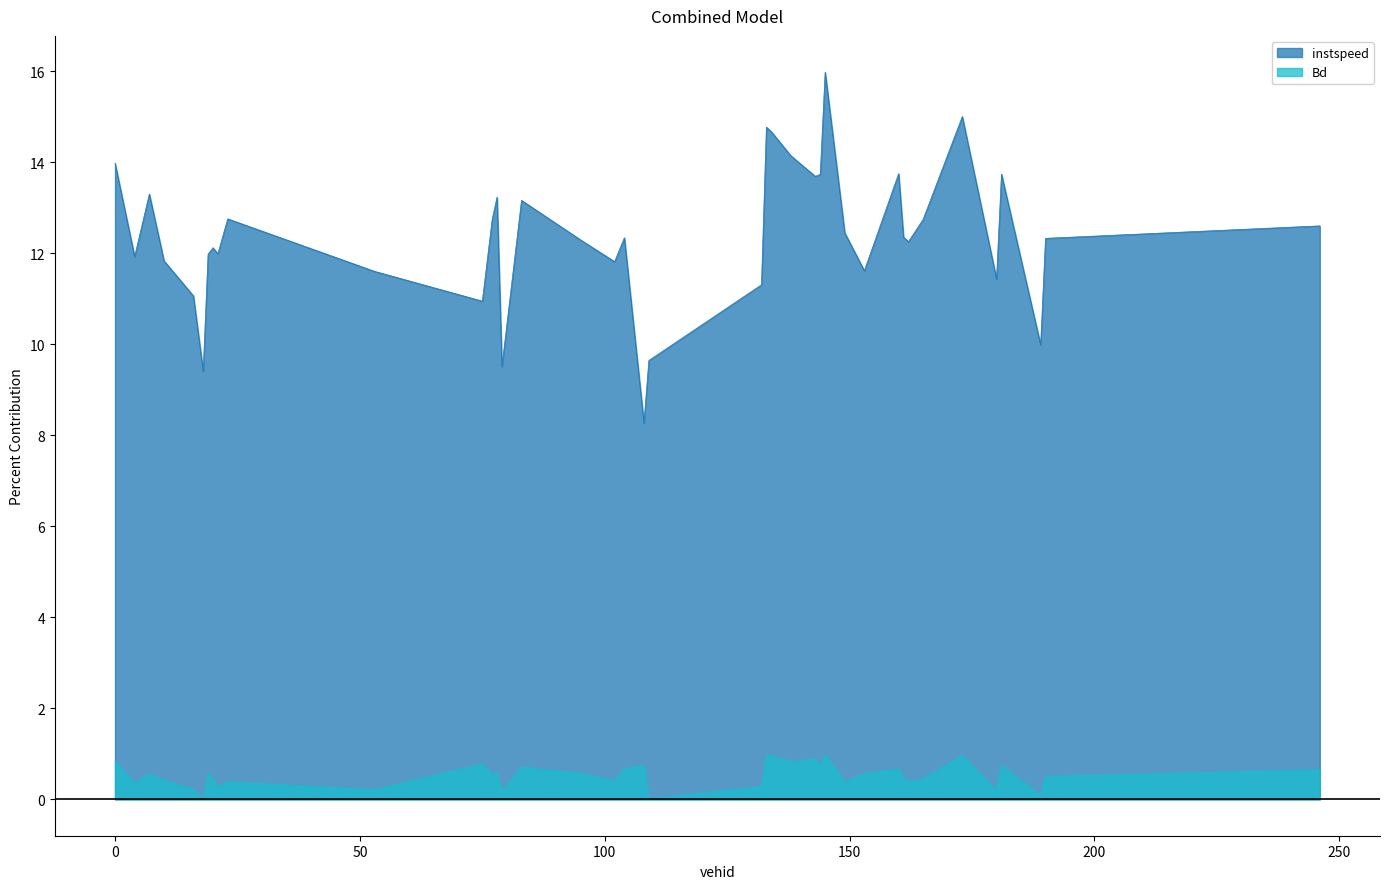

True or false: instspeed has more than 1 points higher than both neighbors.

True